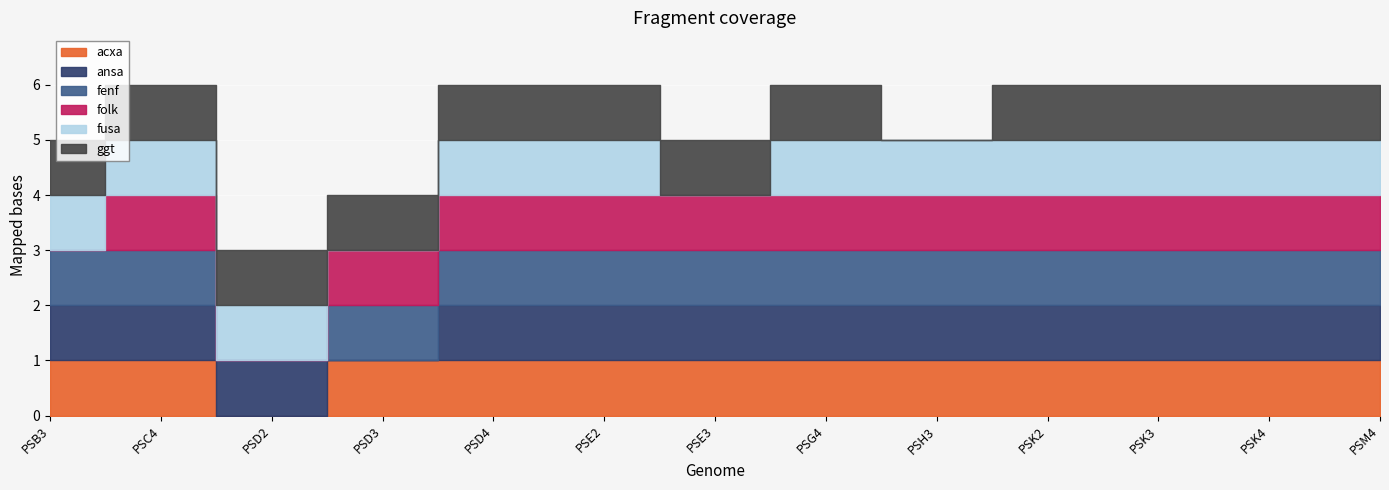

List the labels in order of fusa value, smallest first.

PSD3, PSE3, PSB3, PSC4, PSD2, PSD4, PSE2, PSG4, PSH3, PSK2, PSK3, PSK4, PSM4